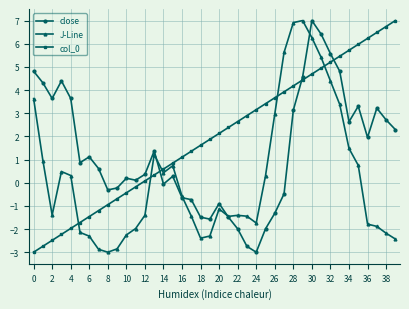

What is the value of the col_0 point at the 18th from the left?

1.4